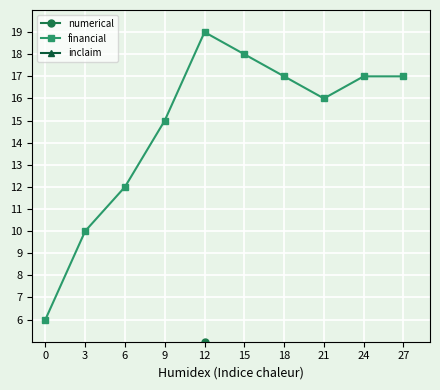

Is this an area chart (filled region under the line)?

No